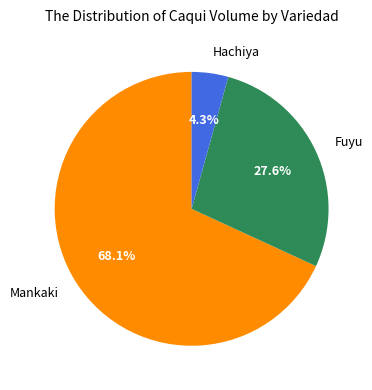

How many slices are in this pie chart?

3